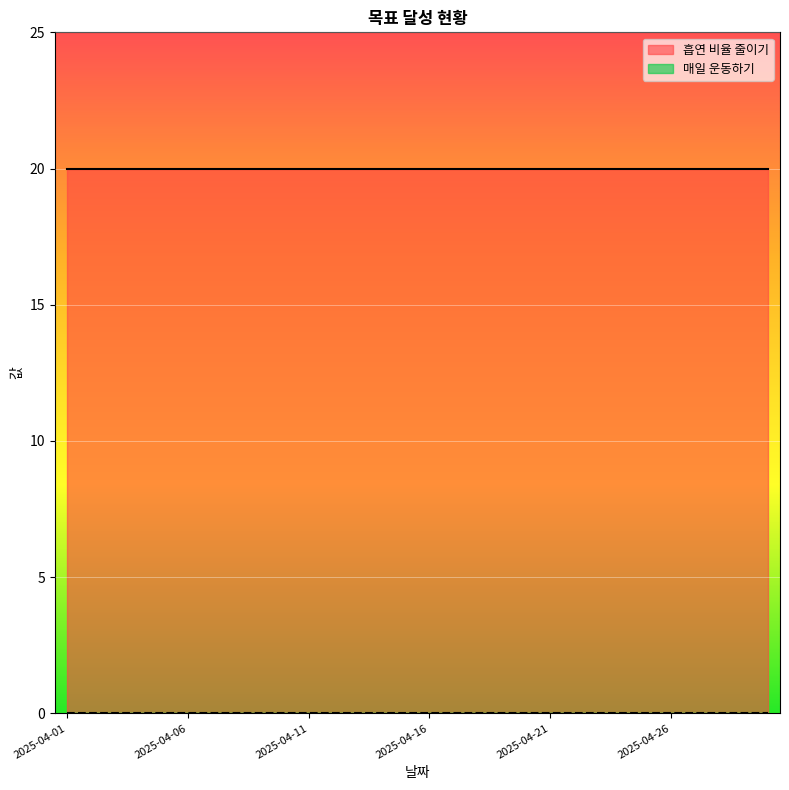

Between 2025-04-17 and 2025-04-22, which is larger?

2025-04-17